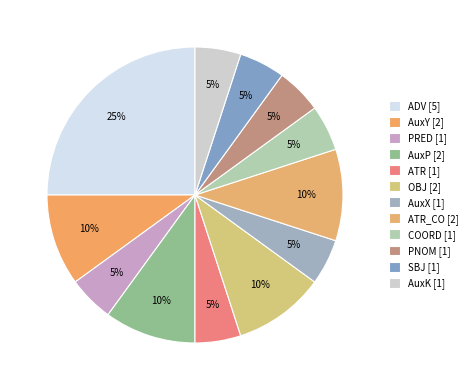

Which slice is the smallest?

PRED